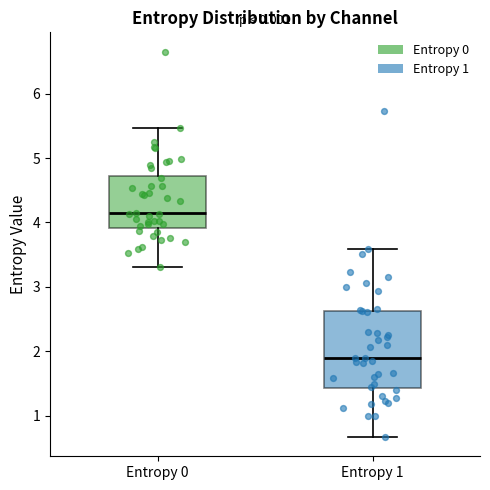

Comparing the boxes themselves (not the whiskers), which one is the tallest?

Entropy 1